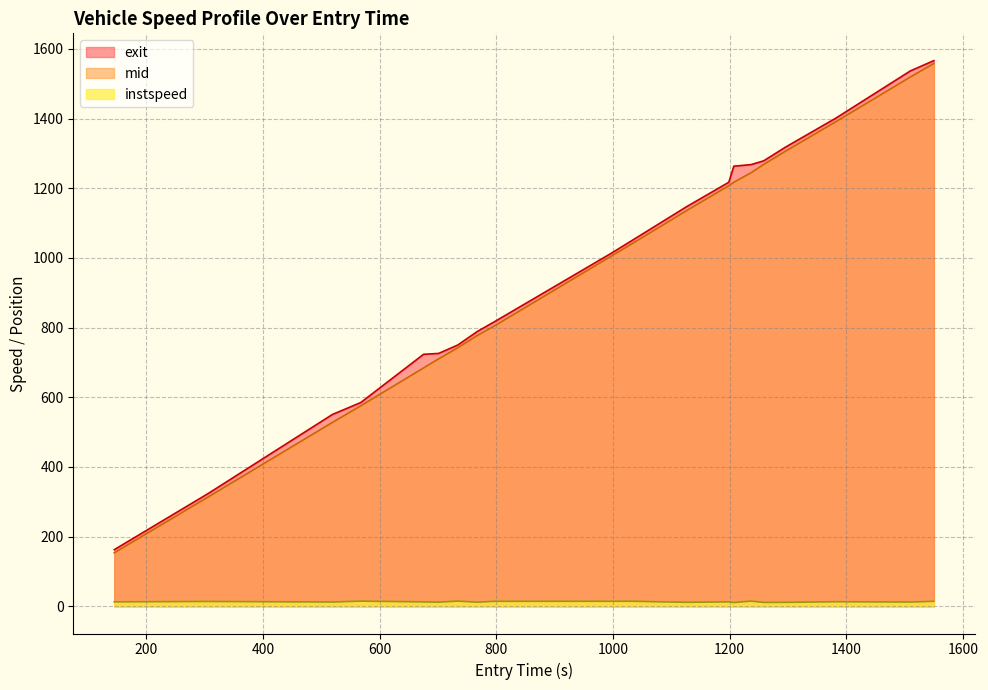

What is the lowest value of the exit series?

162.3